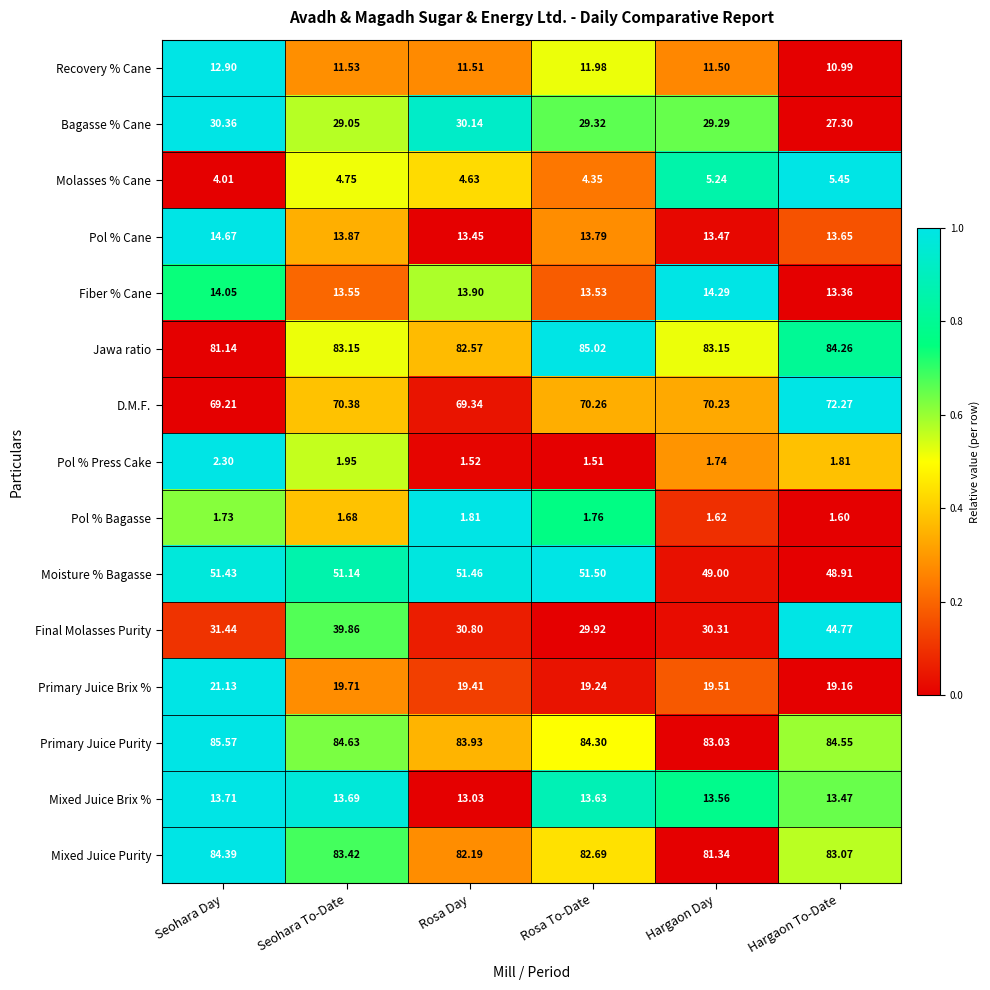

What is the spread (max minus min) of values at Rosa To-Date?

83.5